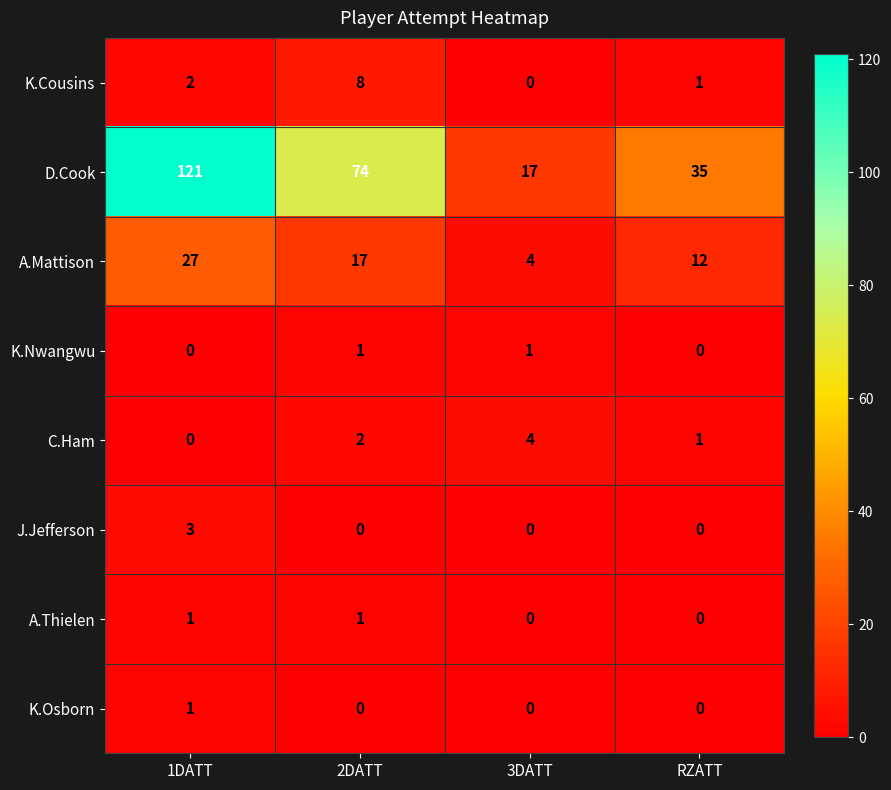

How many data points does each series have?

4